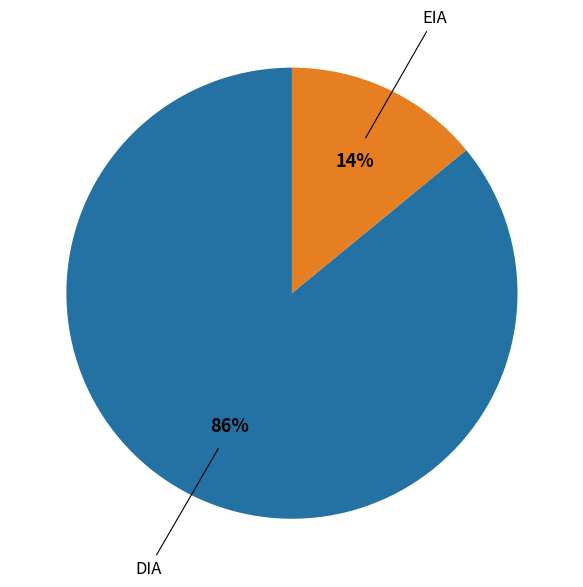

Is there any slice that represents more than half of the pie?

Yes